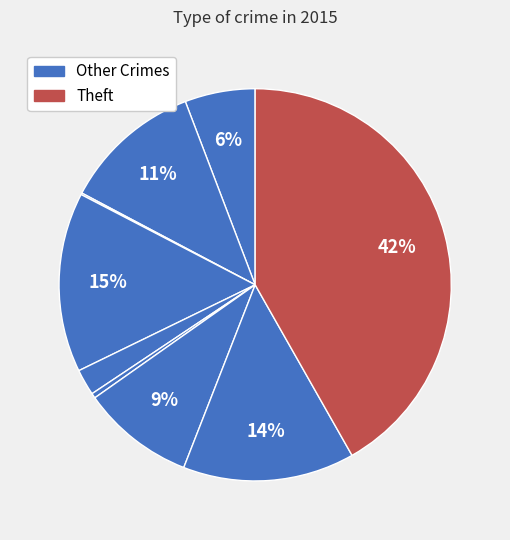

Is there a majority slice in this chart?

No